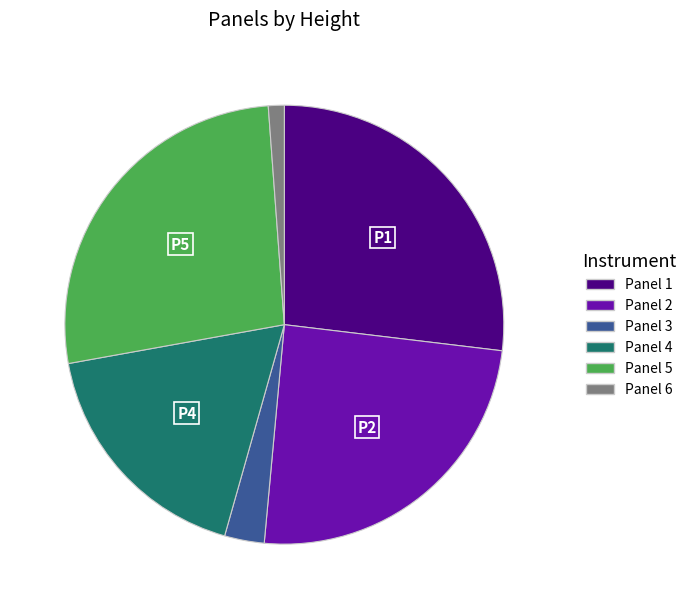

Is the sum of Panel 3 and Panel 4 greater than half?

No